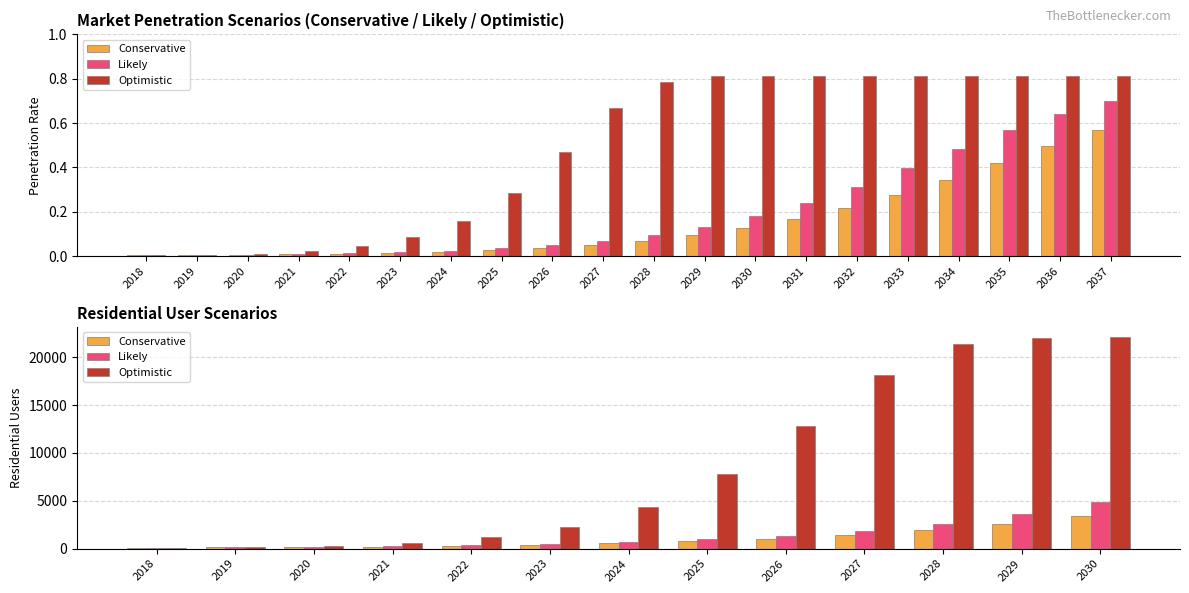

What is the average value of the Conservative series?

992